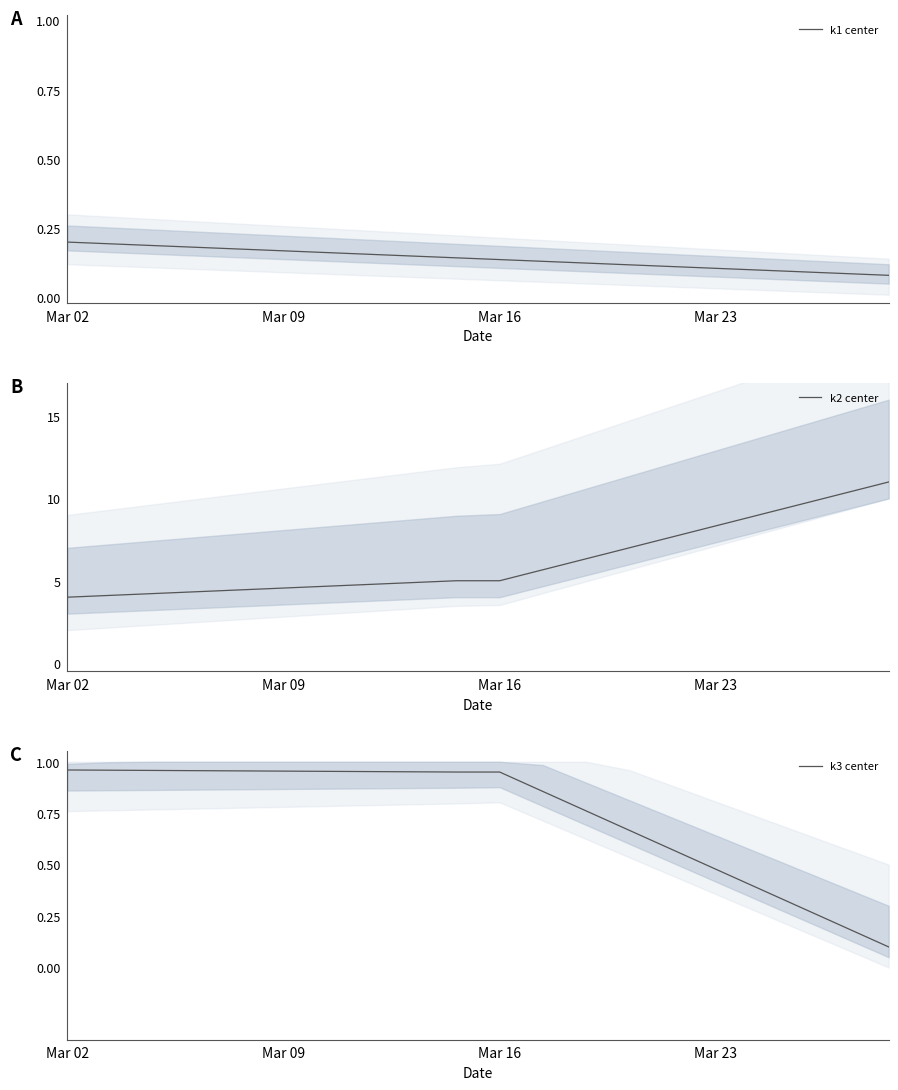

Is it true that k2 center equals 6.3 at Mar 09?

False